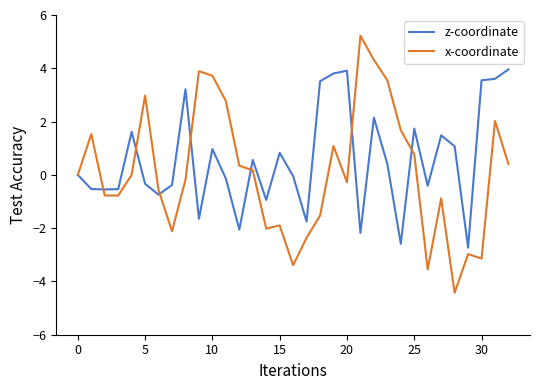

What is the minimum value shown in the chart?

-4.4